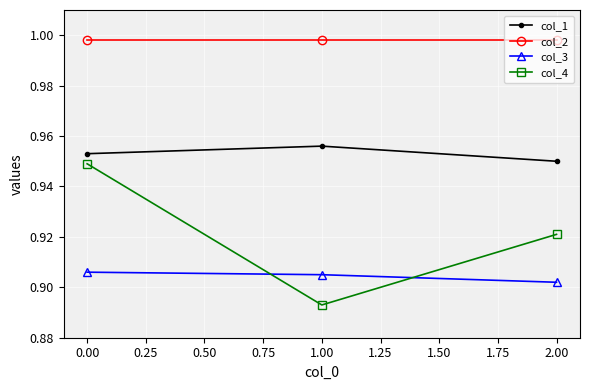

Rank the categories by col_1 value from highest to lowest.

1.00, 0.00, 2.00